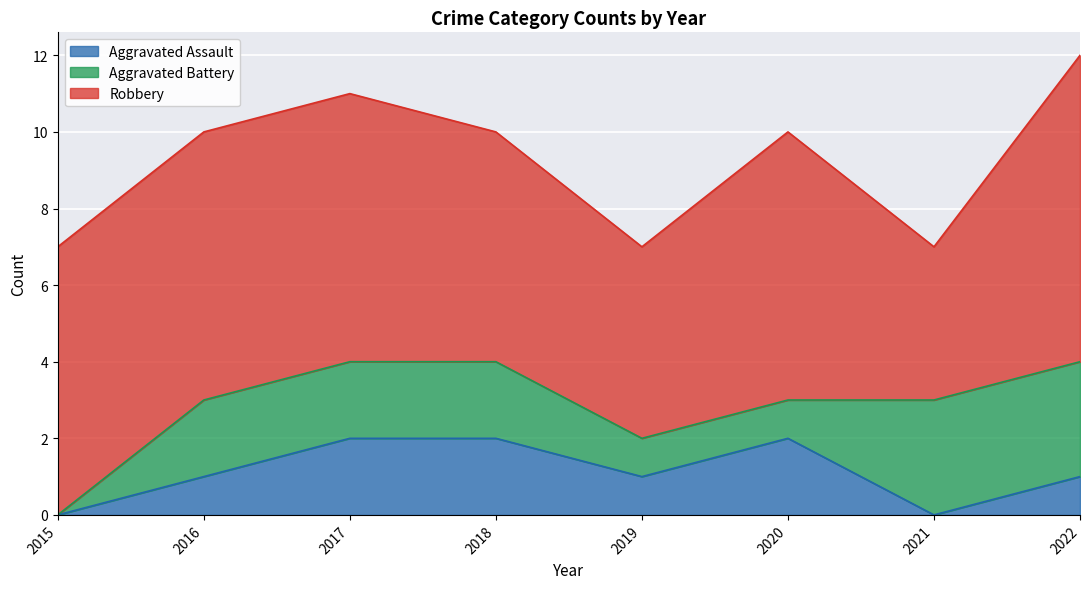

What are all the series names shown in the legend?

Aggravated Assault, Aggravated Battery, Robbery